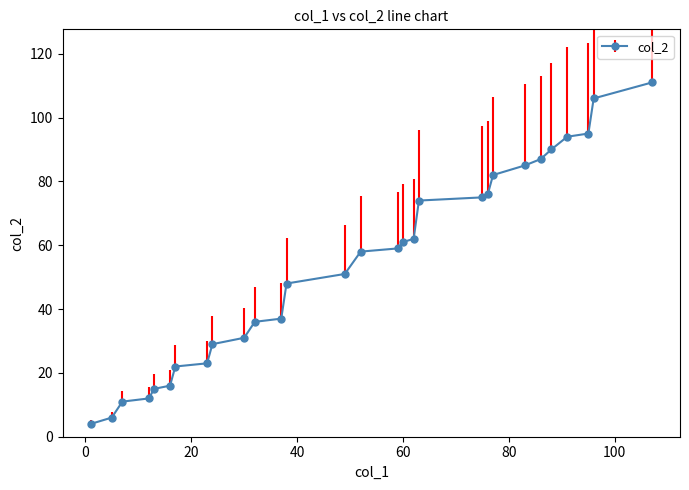

Reading left to right, what are all the values shown in this chart?

4	6	11	12	15	16	22	23	29	31	36	37	48	51	58	59	61	62	74	75	76	82	85	87	90	94	95	106	111